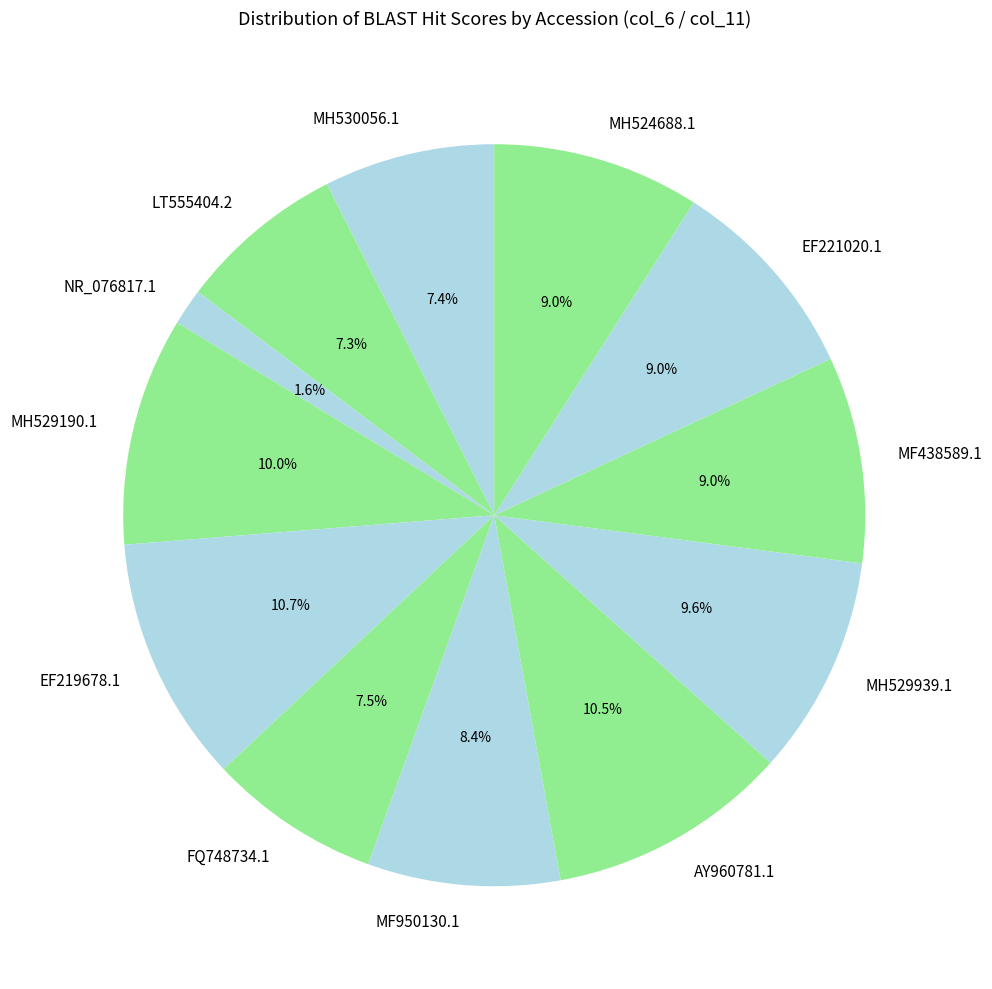

Does MH524688.1 account for over 50% of the chart?

No